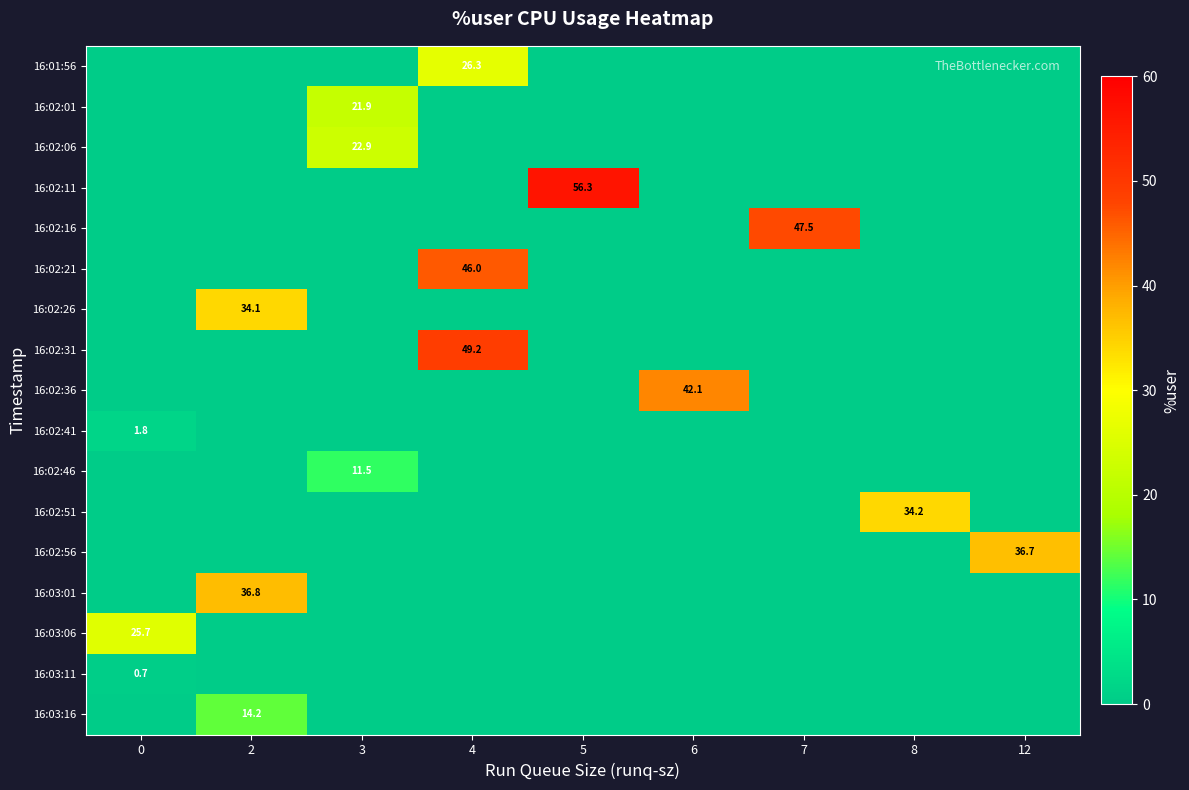

The 16:02:51 series shows 15.1 at 8. True or false?

False